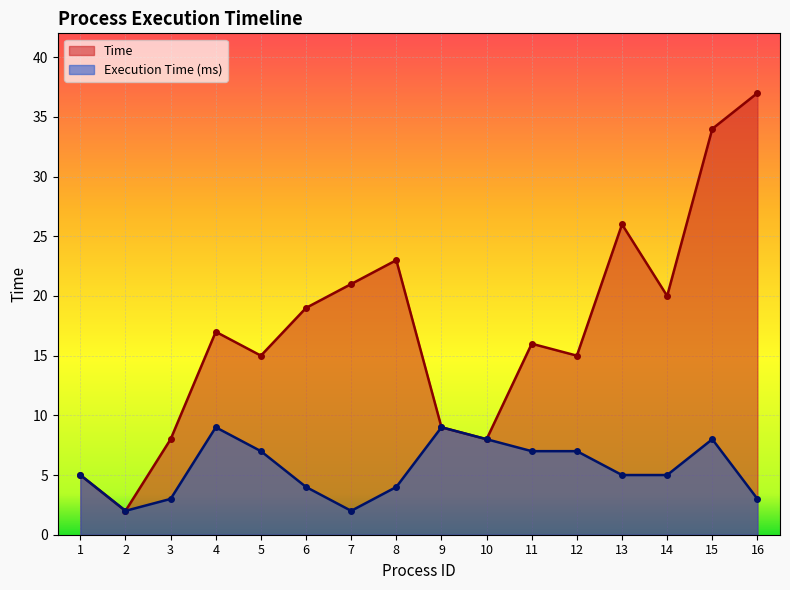

True or false: Time and Execution Time (ms) cross at least once.

False